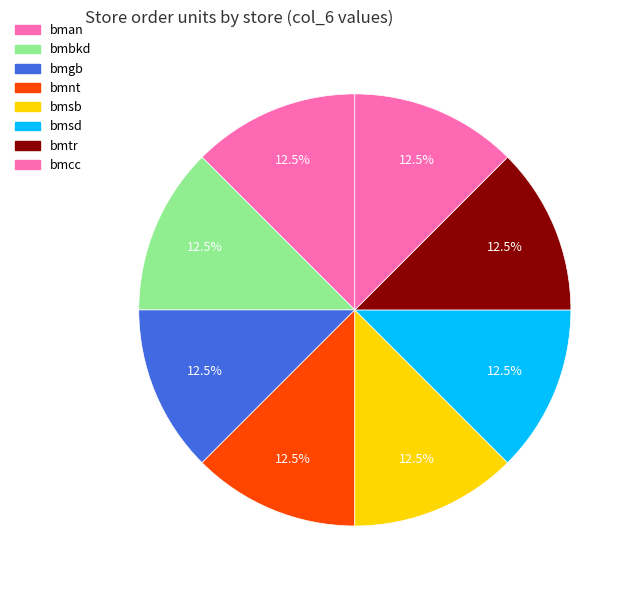

How many segments does this pie chart have?

8